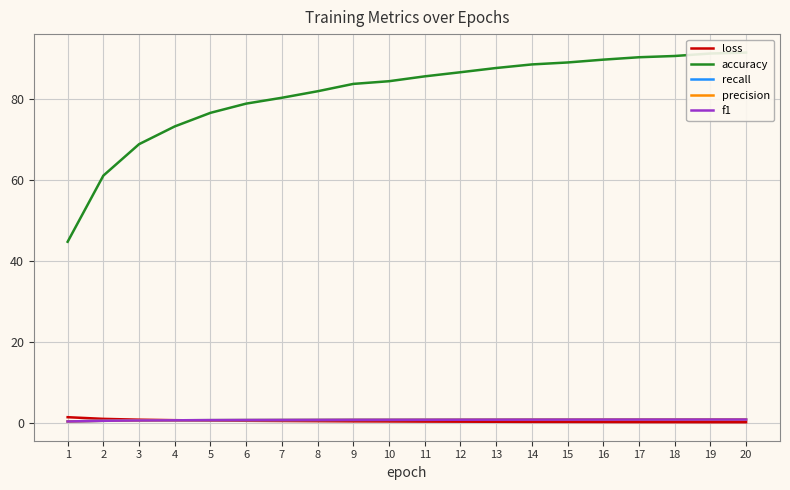

Reading right to left, what are all the values shown in this chart?

loss: 0.3	0.3	0.3	0.3	0.3	0.3	0.3	0.4	0.4	0.4	0.4	0.5	0.5	0.6	0.6	0.7	0.8	0.9	1.1	1.5
accuracy: 91.4	91.2	90.6	90.3	89.7	89.0	88.5	87.6	86.6	85.6	84.4	83.7	81.9	80.3	78.8	76.6	73.2	68.8	61.1	44.8
recall: 0.9	0.9	0.9	0.9	0.9	0.9	0.9	0.9	0.9	0.9	0.8	0.8	0.8	0.8	0.8	0.8	0.7	0.7	0.6	0.4
precision: 0.9	0.9	0.9	0.9	0.9	0.9	0.9	0.9	0.9	0.9	0.8	0.8	0.8	0.8	0.8	0.8	0.7	0.7	0.6	0.4
f1: 0.9	0.9	0.9	0.9	0.9	0.9	0.9	0.9	0.9	0.9	0.8	0.8	0.8	0.8	0.8	0.8	0.7	0.7	0.6	0.4